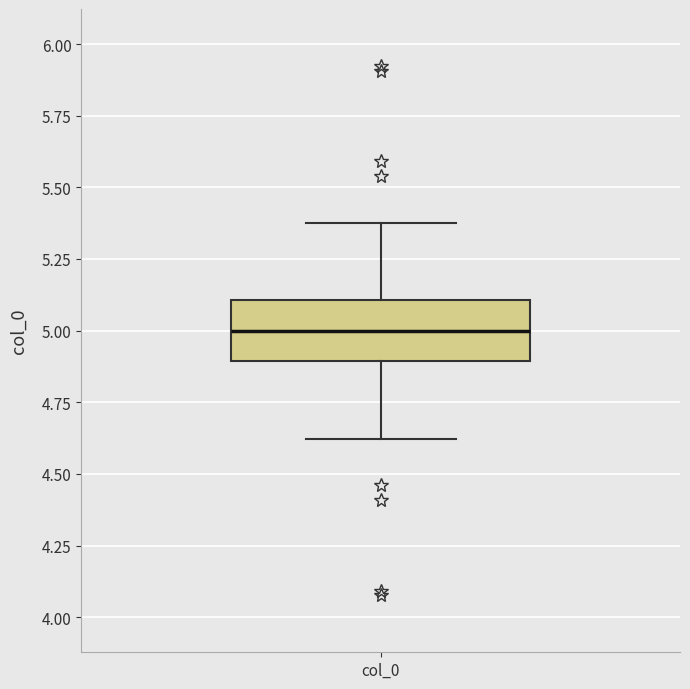

Read this box plot against the y-axis: the position of the median line, the range covered by the box, and the ends of both whiskers. The values are not printed on the chart, so give them approximately, as read against the axis.

median 5.0, box 4.9 to 5.1, whiskers 4.6 to 5.4